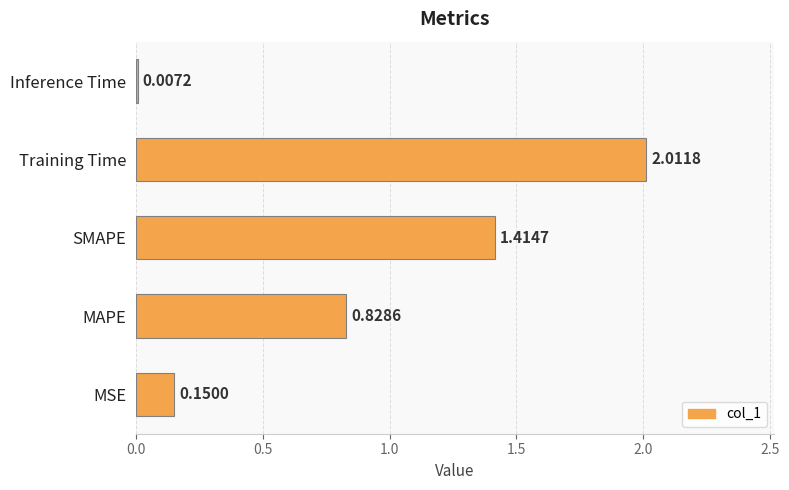

Approximately how many times larger is the value at MAPE compared to SMAPE?

0.6